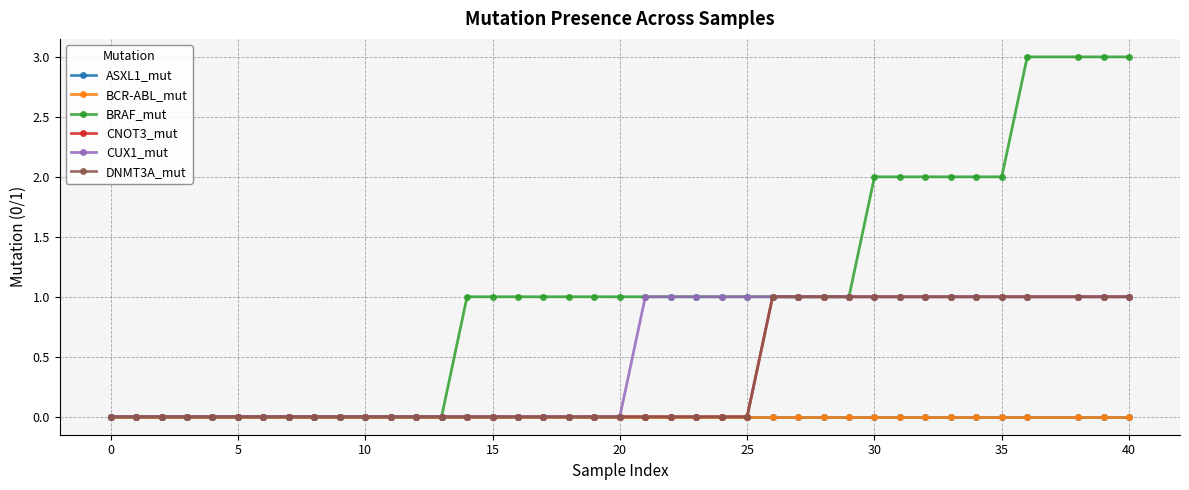

How many positive values does the CNOT3_mut series have?

14